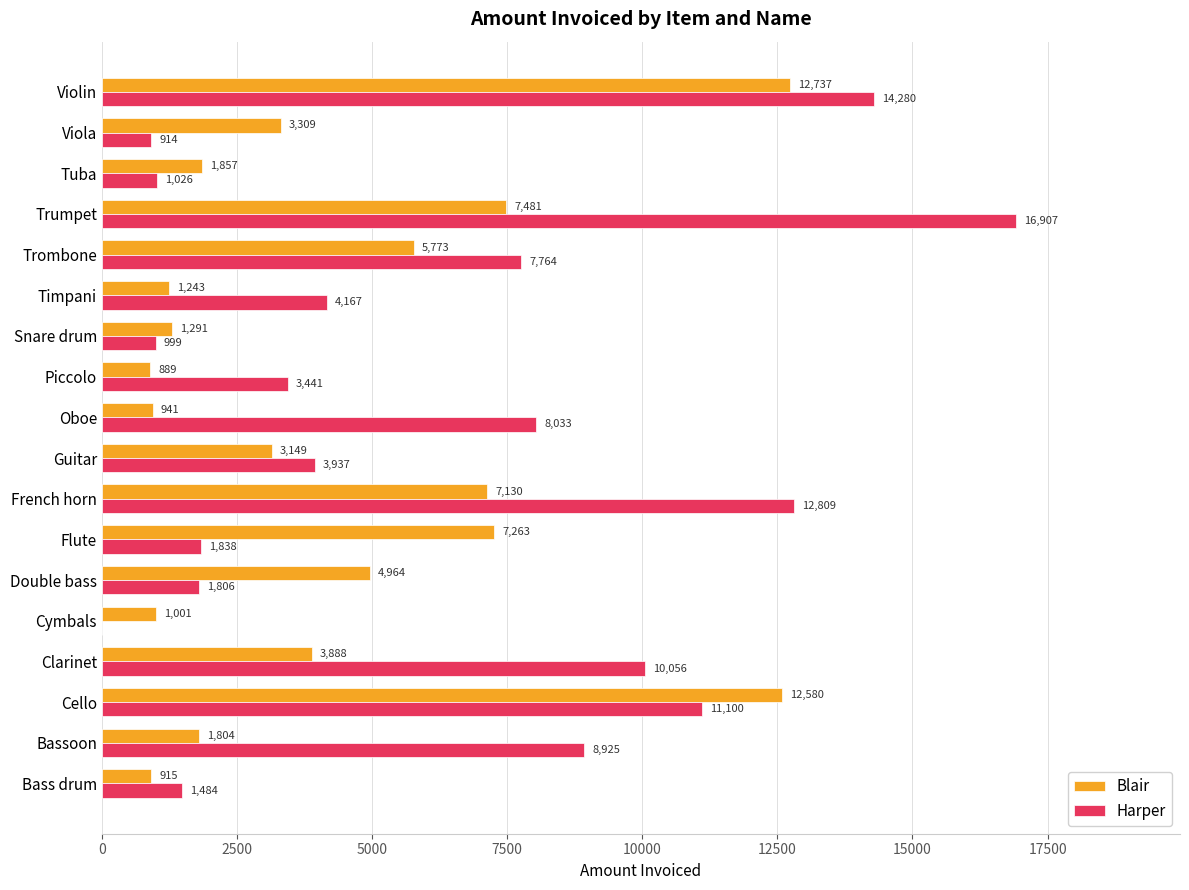

At which category is the sum across all series the highest?

Violin